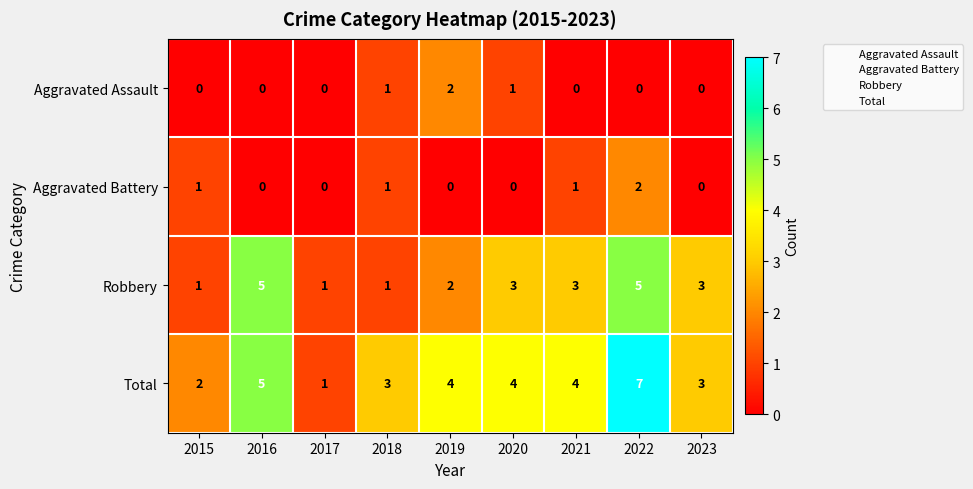

What is the highest value of the Total series?

7